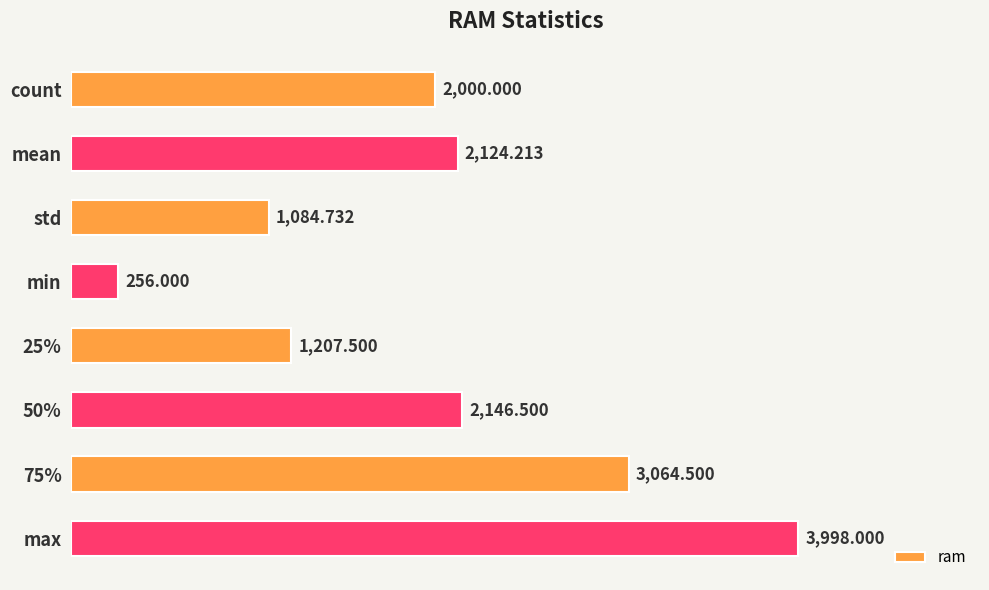

What is the label of the 2nd bar from the top?

mean